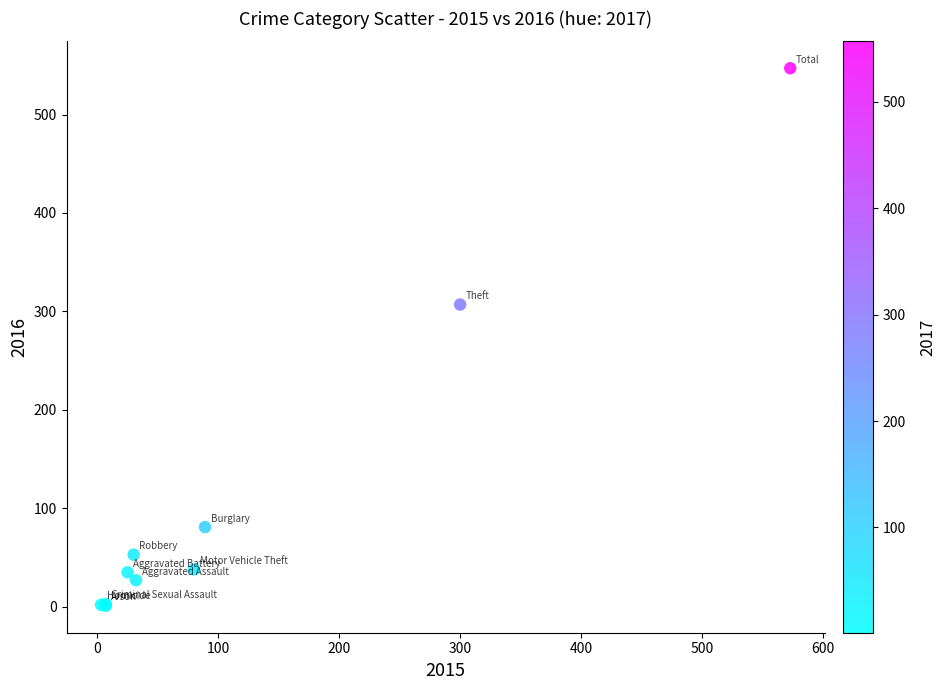

What Y value in the scatter plot is closest to 274?

307